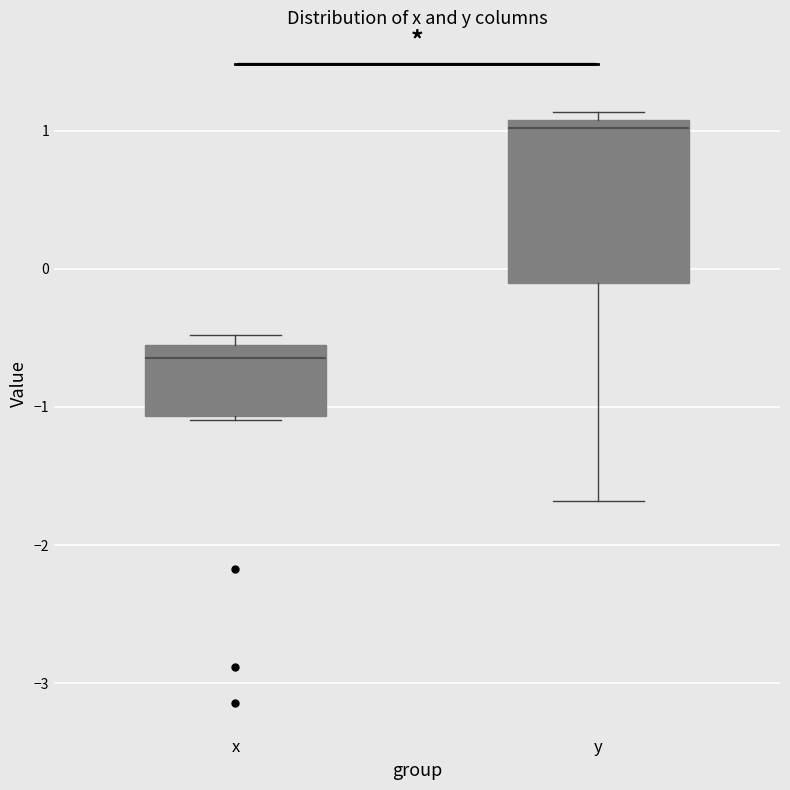

Reading left to right, transcribe this box plot: for each box, give where its median line is, the range the box spans, and where its two whiskers end, as read against the y-axis. The values are not printed on the chart, so give them approximately, as read against the axis.

x: median -0.6, box -1.1 to -0.5, whiskers -1.1 to -0.5 (just above the box's upper edge)
y: median 1.0, box -0.1 to 1.1, whiskers -1.7 to 1.1 (just above the box's upper edge)